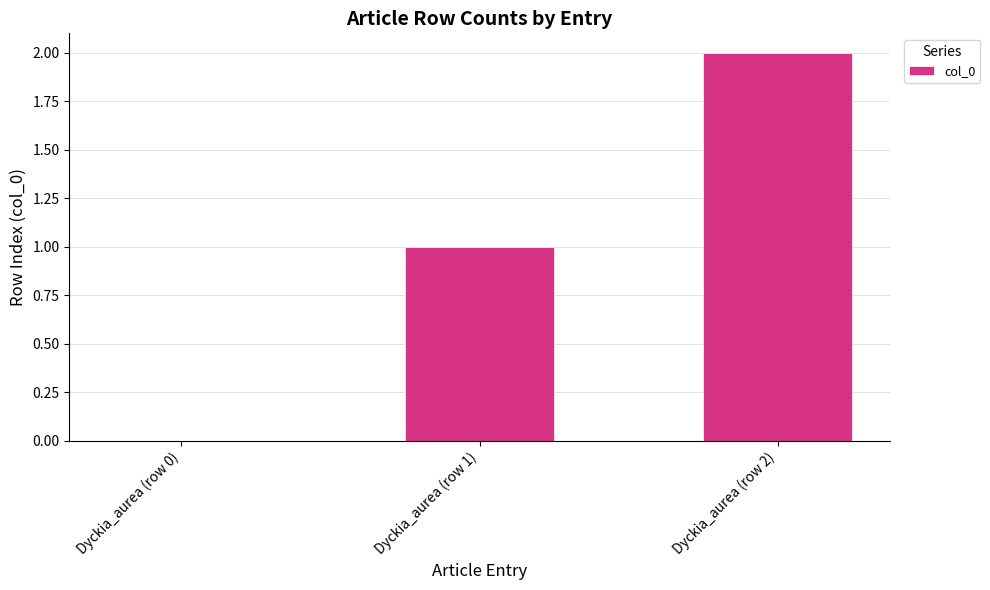

Which category has the highest value across all series?

Dyckia_aurea (row 2)